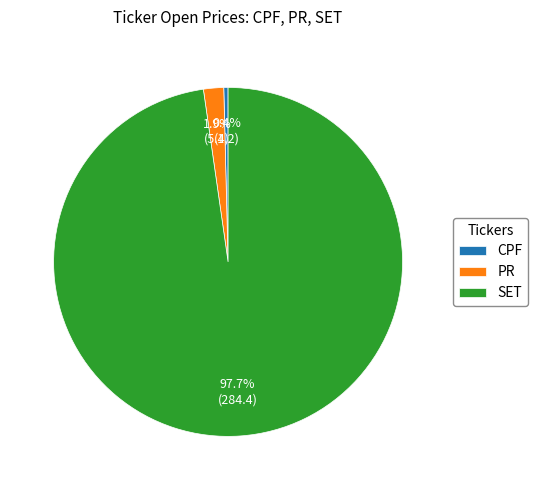

How many slices are in this pie chart?

3